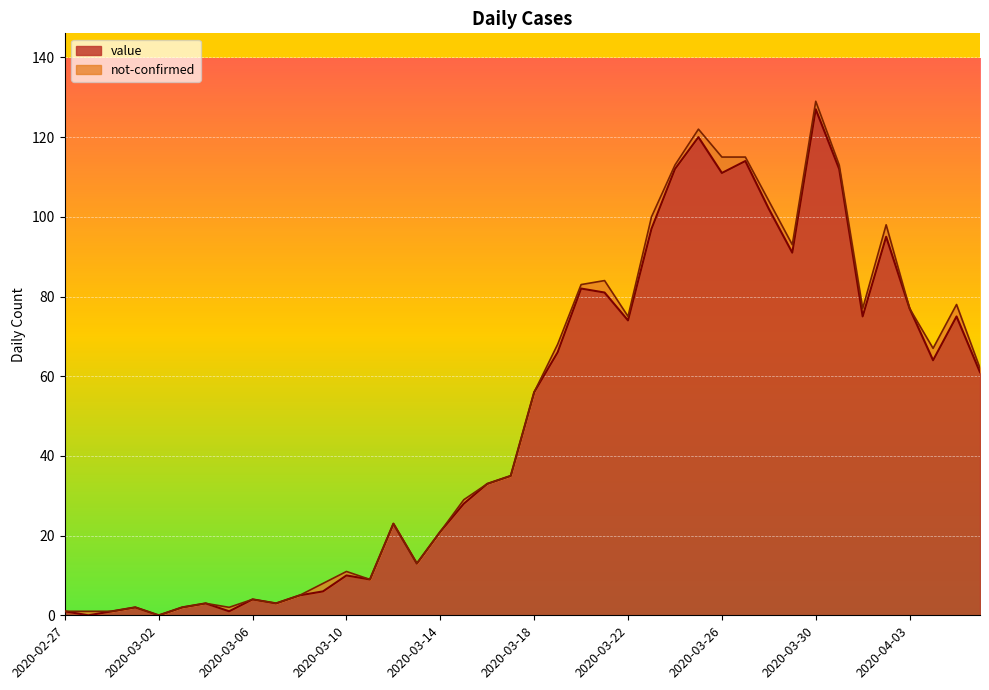

Between 2020-03-12 and 2020-04-01, which is larger?

2020-04-01